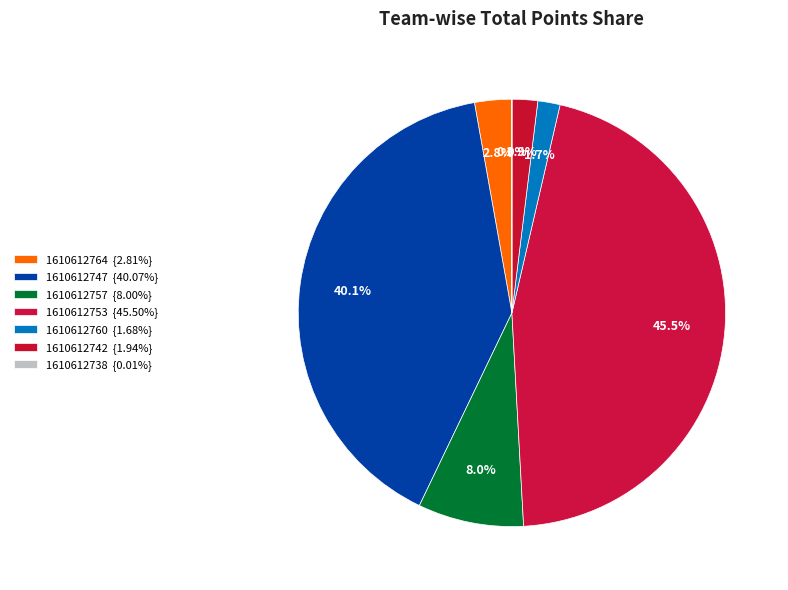

What portion of the pie excludes 1610612738?

100.0%